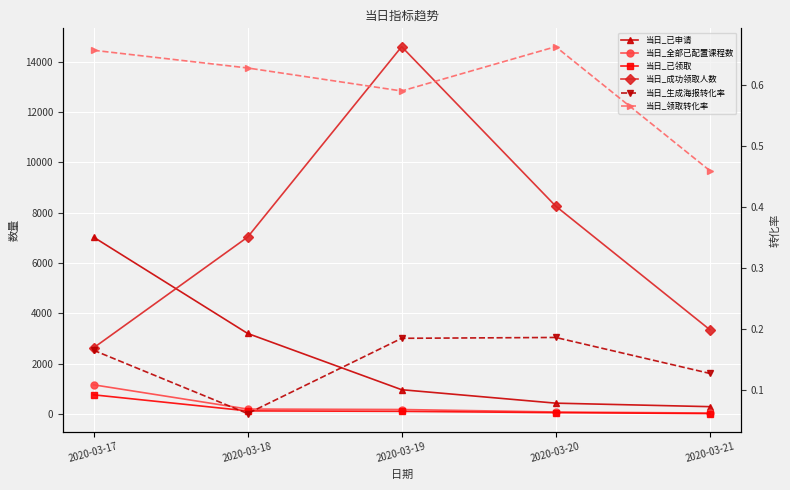

True or false: 当日_已申请 has more than 2 interior local peaks.

False